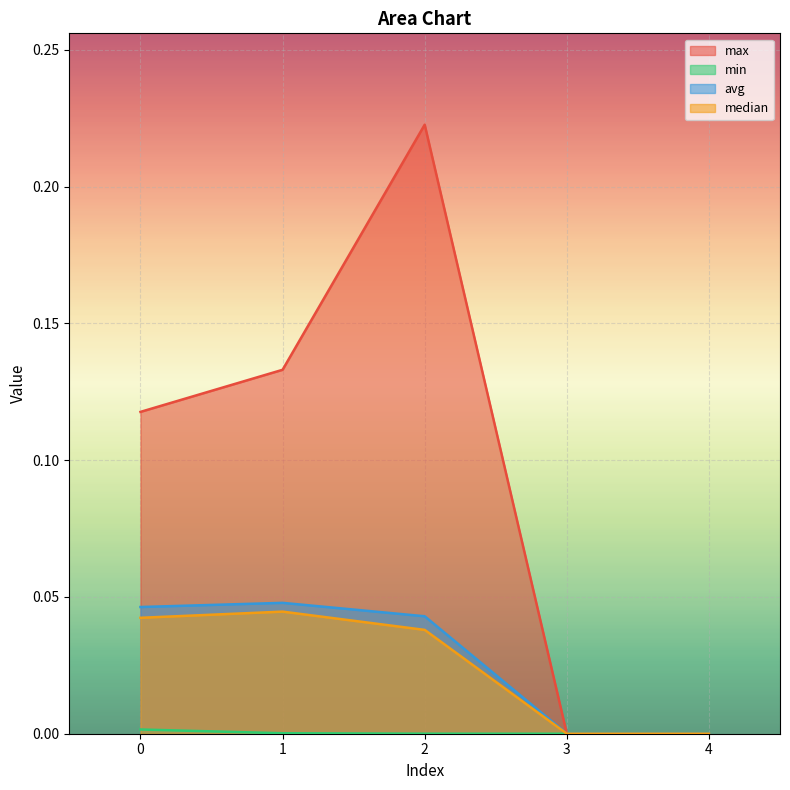

What is the difference between the maximum and minimum values in the max series?

0.2